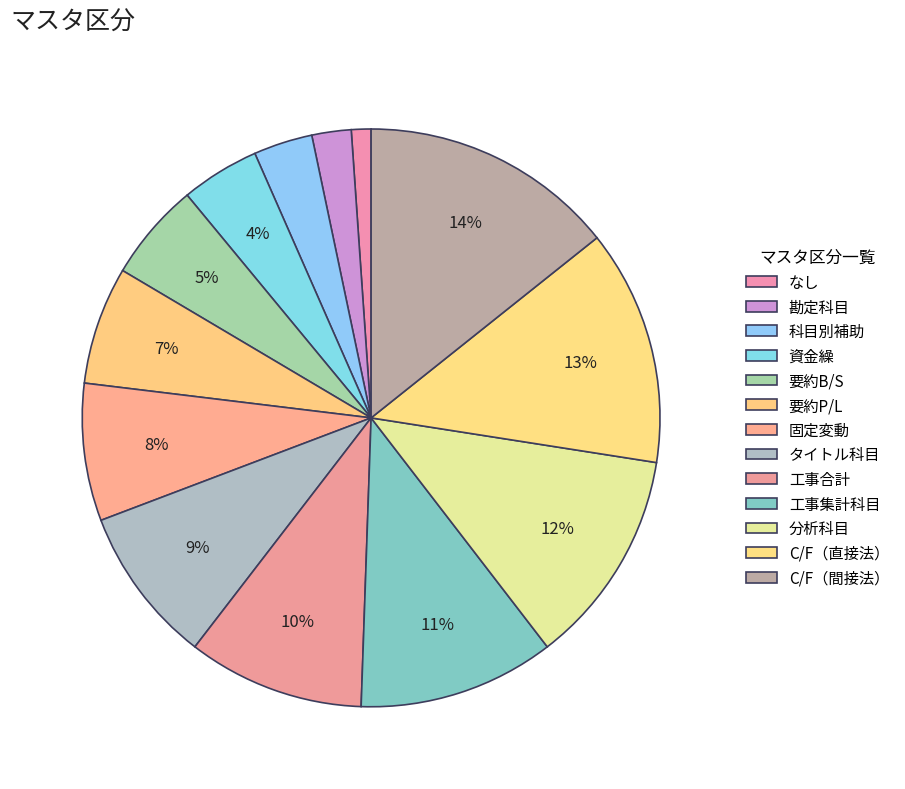

Is there a majority slice in this chart?

No